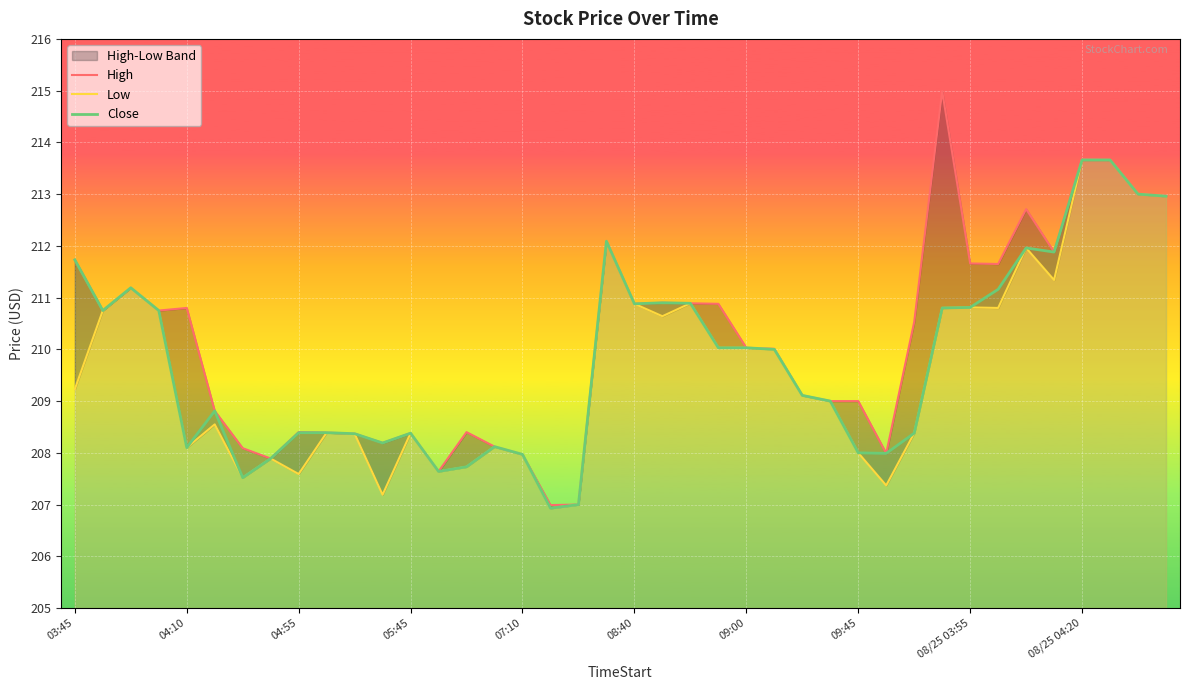

What is the value of the High point at the 12th from the left?

208.2